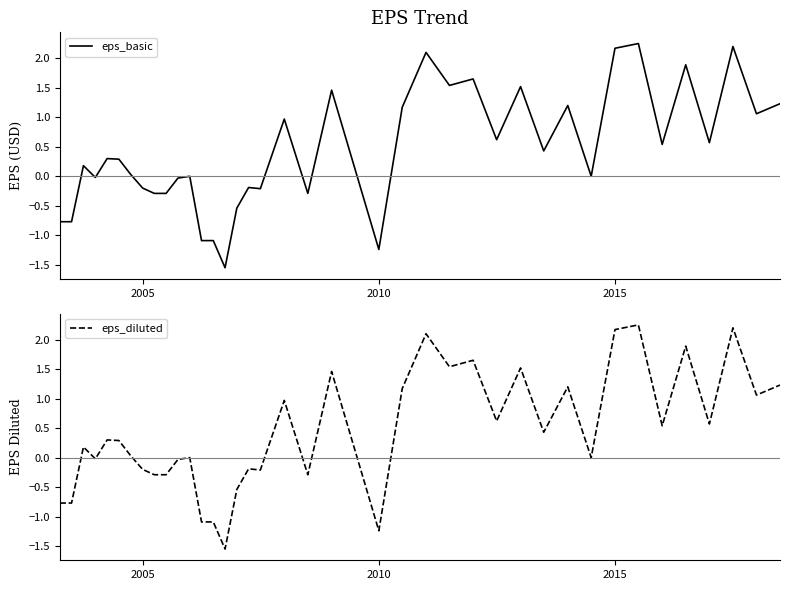

Which series has the largest total across all categories?

eps_basic